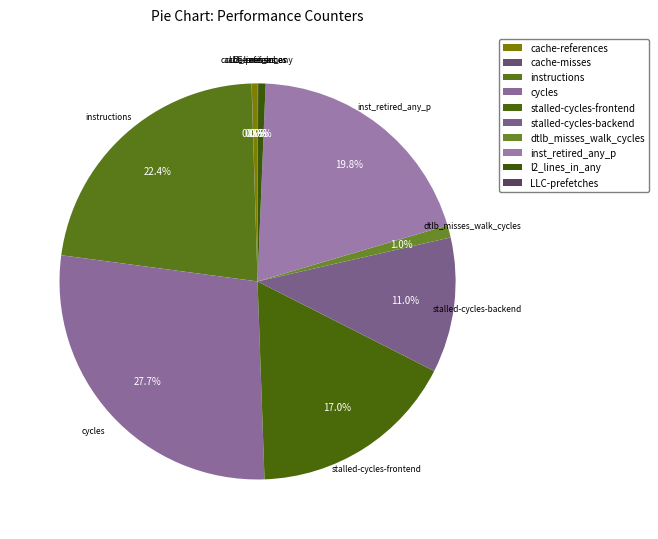

What is the largest slice in the pie chart?

cycles